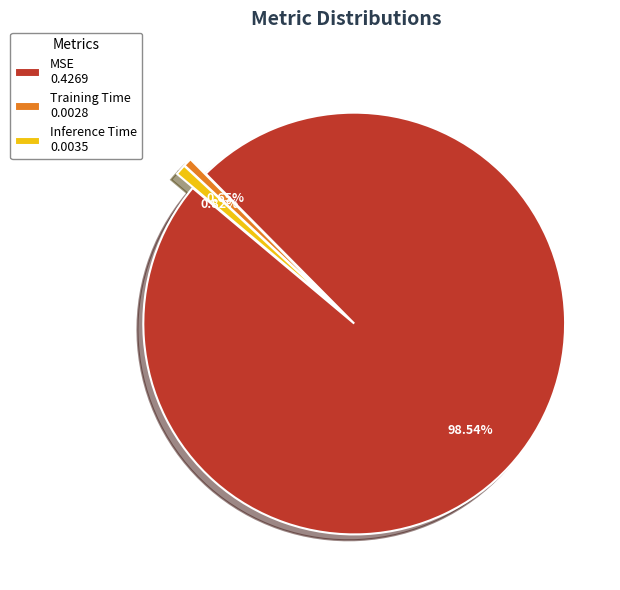

The Training Time slice represents 11% of the pie. True or false?

False